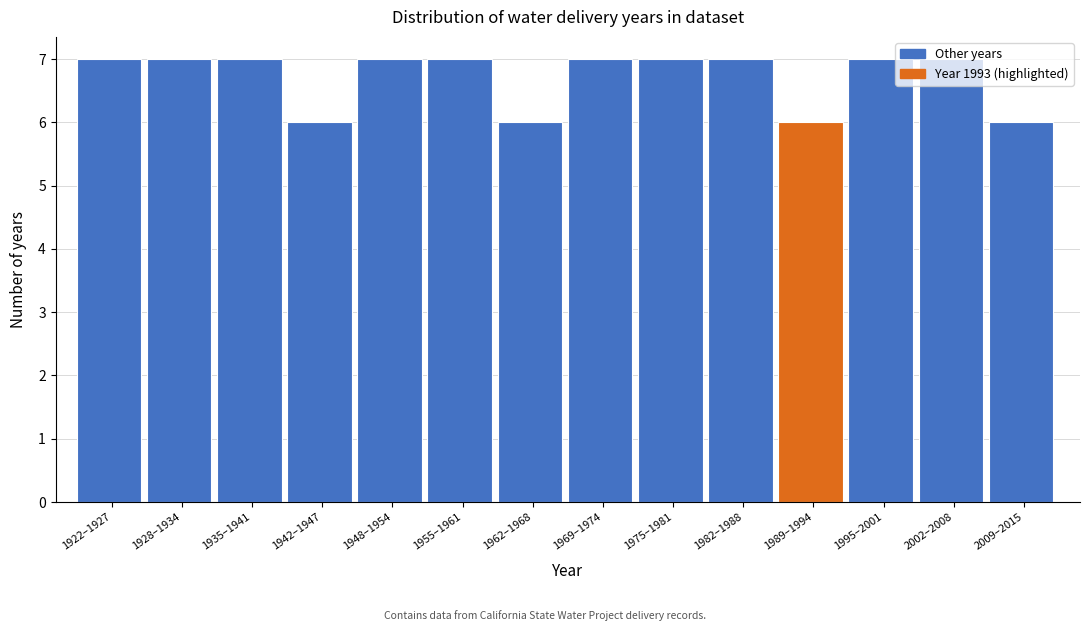

What is the label of the 12th bar from the right?

1935–1941